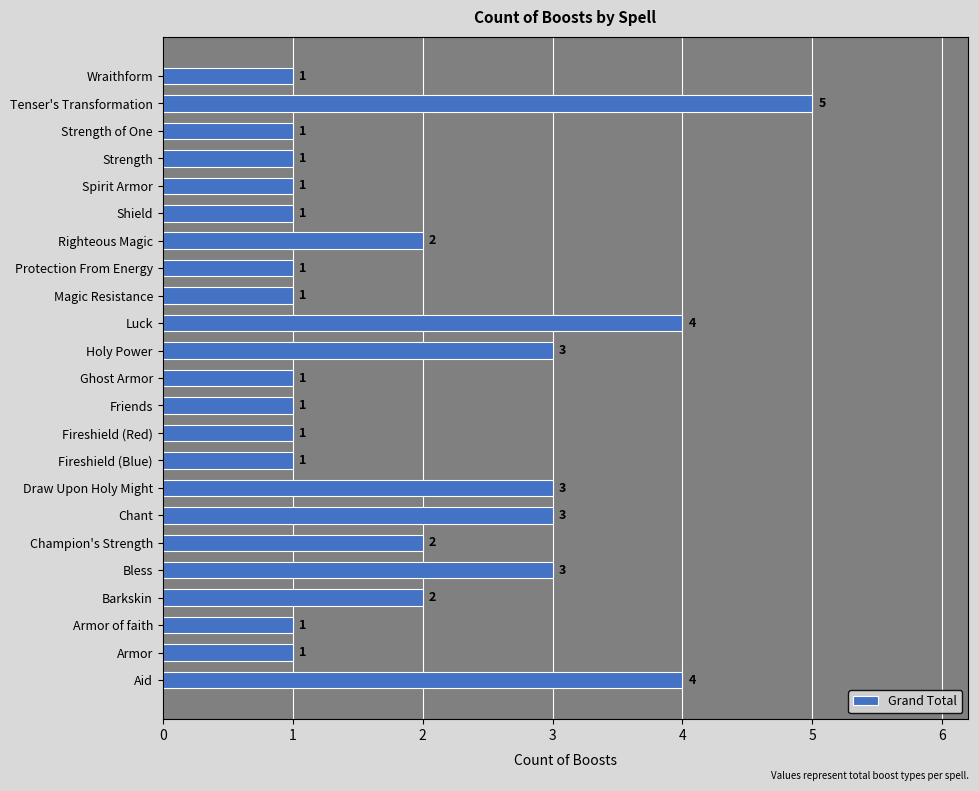

How many values are between 1 and 3?

20